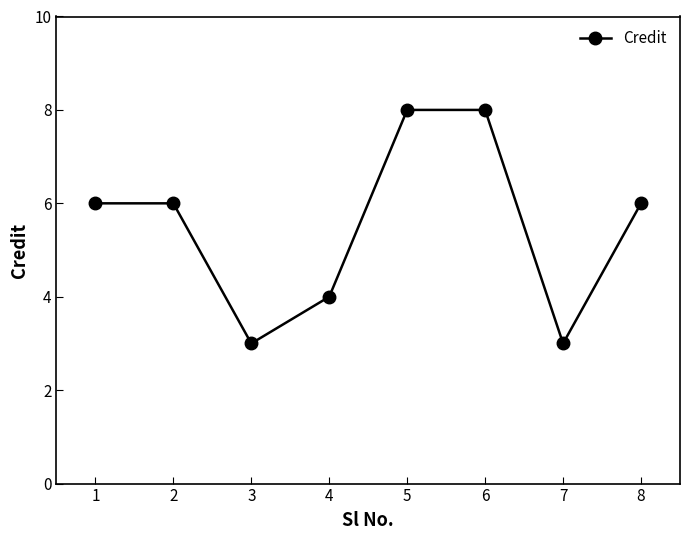

What is the approximate value at 2?

6